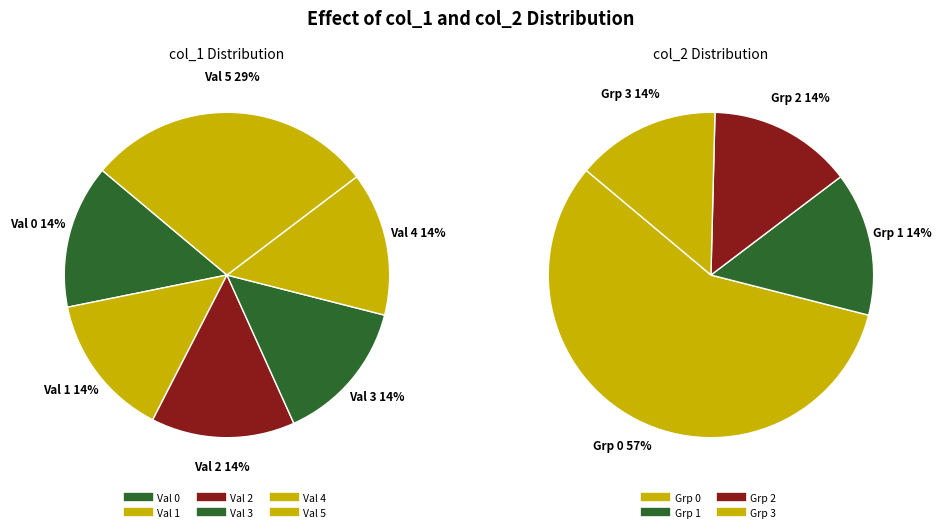

Which category has the biggest portion of the pie?

5